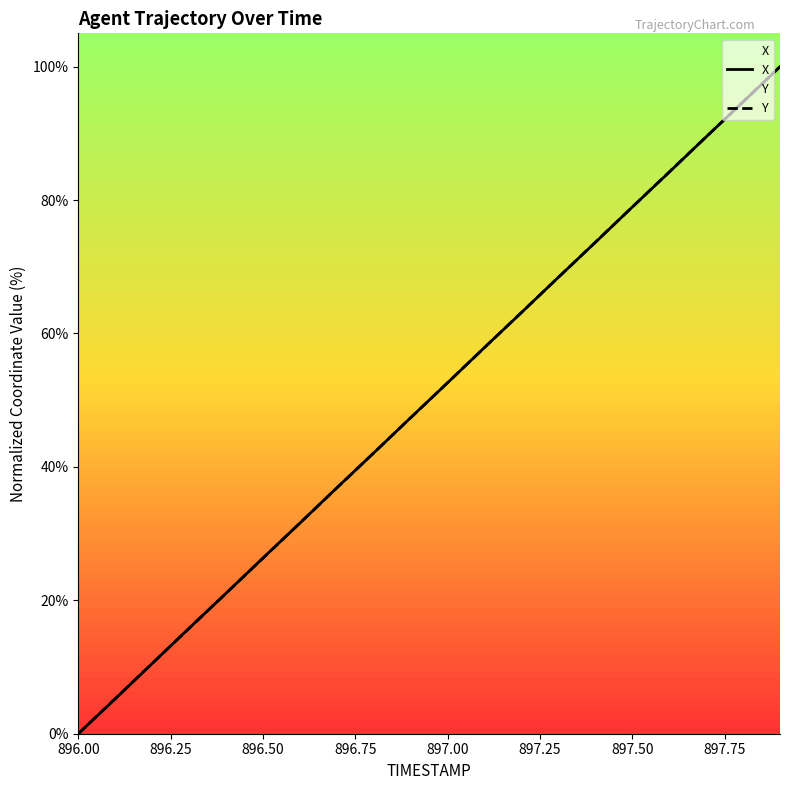

At which label does X reach its minimum?

896.00